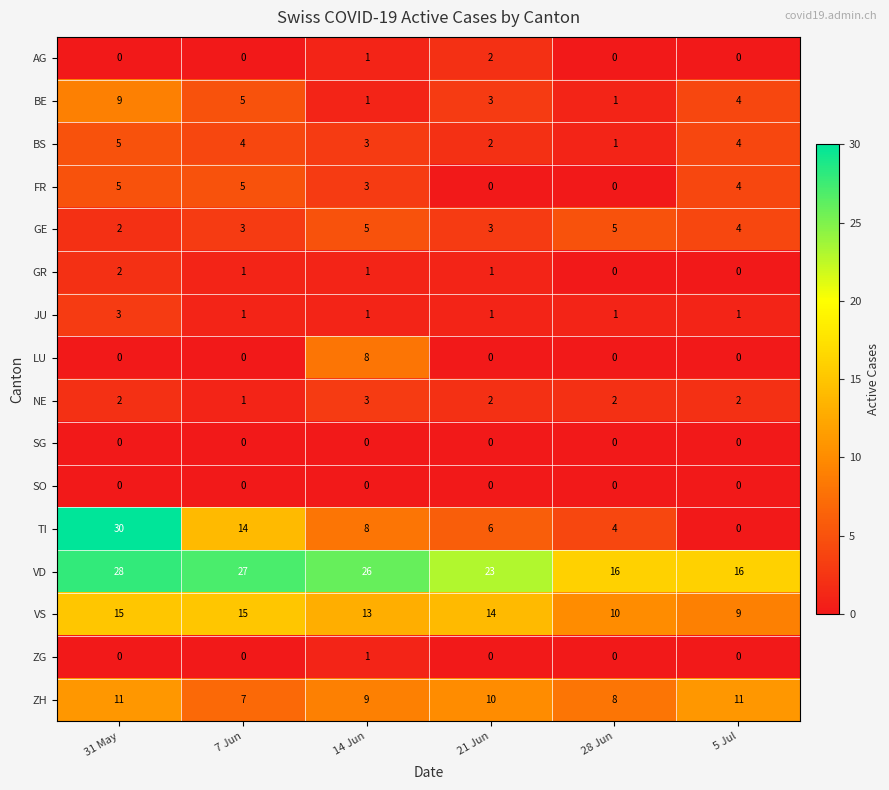

What is the greatest value displayed?

30